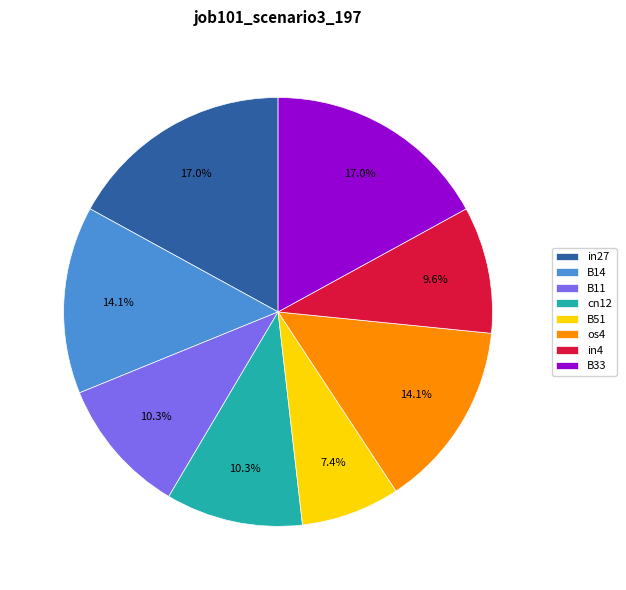

How many segments does this pie chart have?

8